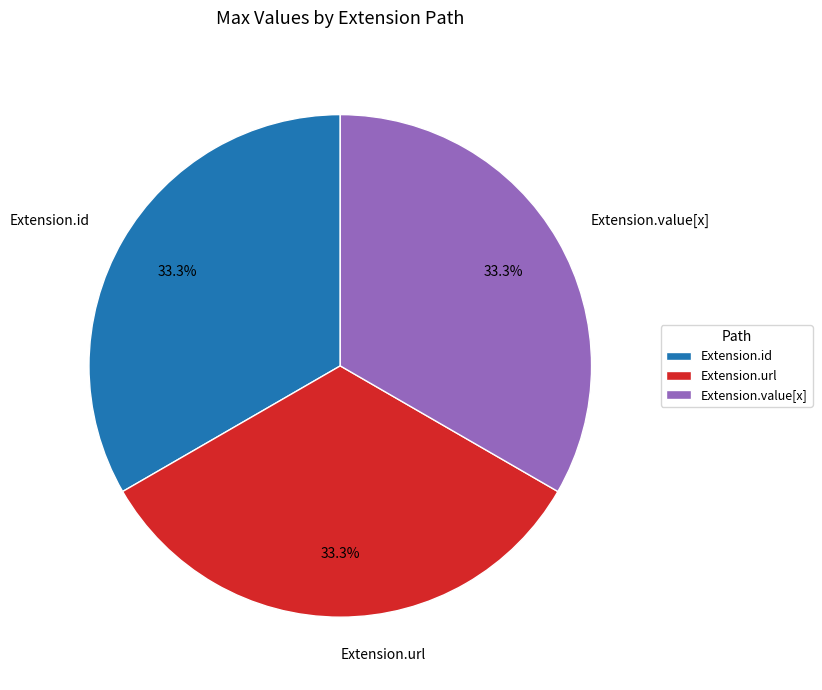

What is the ratio of the value at Extension.value[x] to the value at Extension.id?

1.0